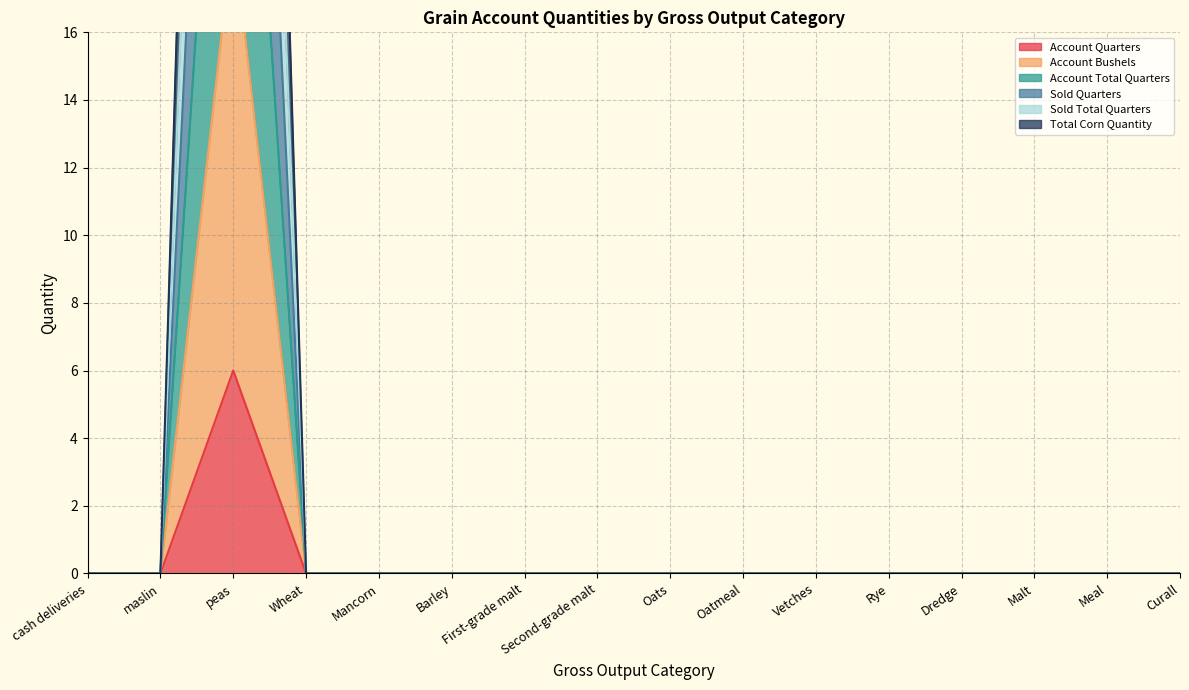

True or false: Sold Total Quarters has more than 2 interior local peaks.

False